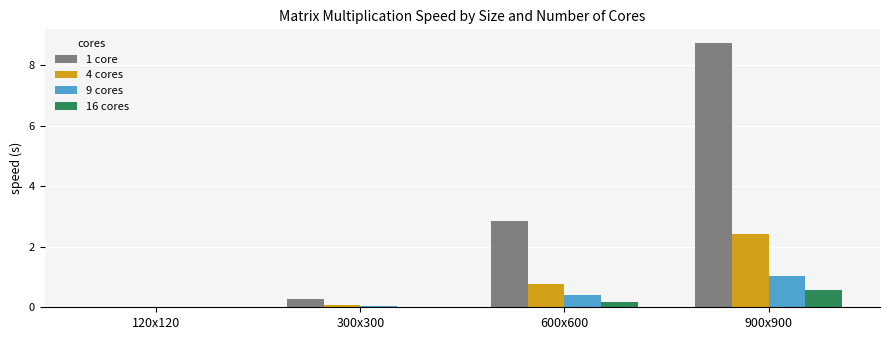

True or false: 16 cores has a value of 0.6 at 900x900.

True